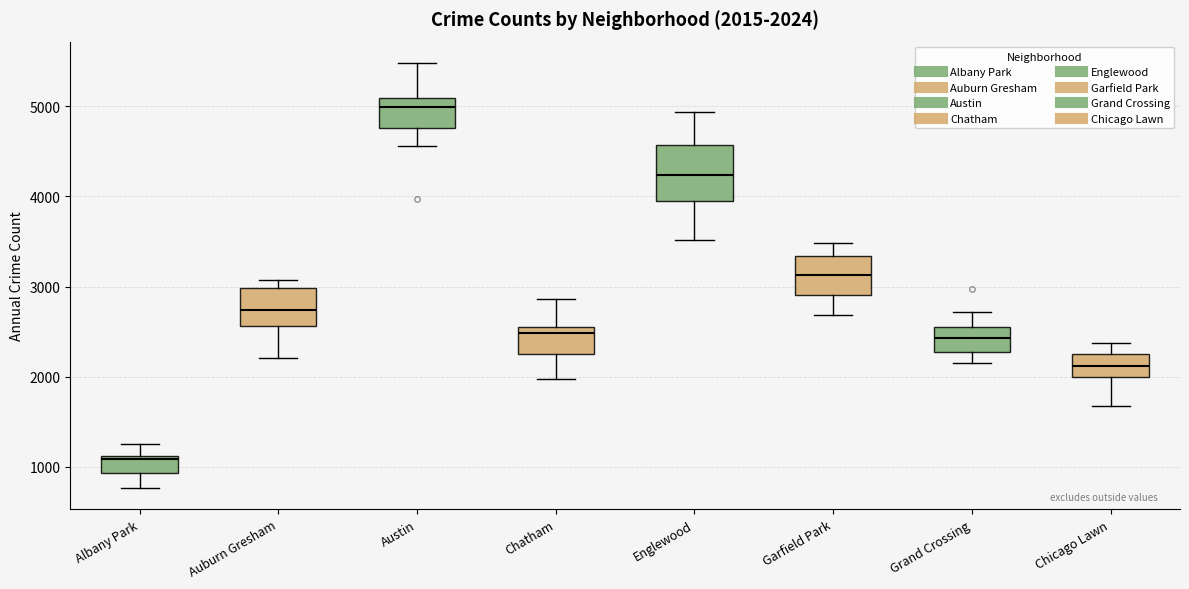

Which box has the highest median line?

Austin